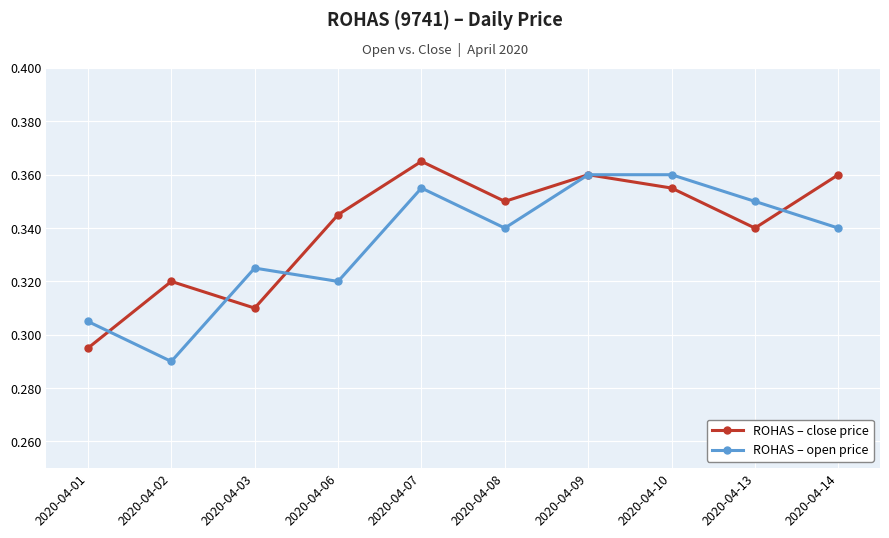

Rank the series at 2020-04-08 from highest to lowest value.

ROHAS – close price, ROHAS – open price